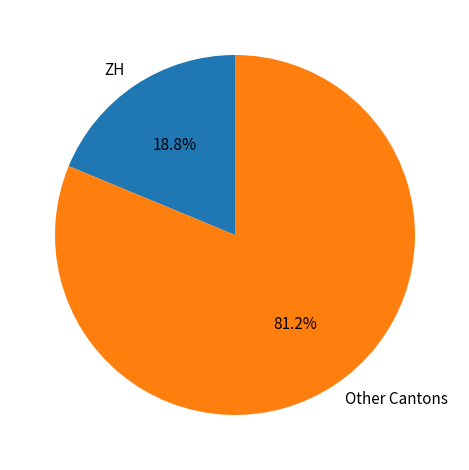

Is the sum of ZH and Other Cantons greater than half?

Yes